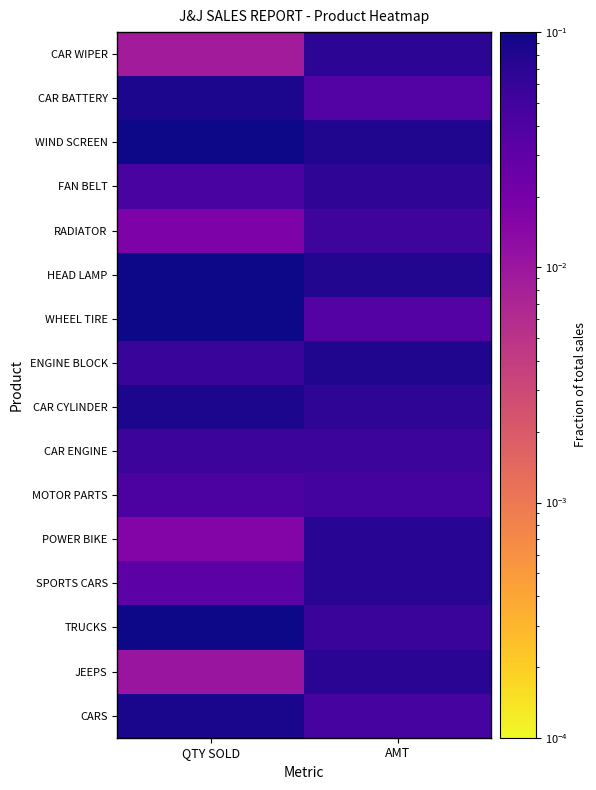

Reading left to right, extract all data points from this chart.

CARS: QTY SOLD=0.1	AMT=0.0
JEEPS: QTY SOLD=0.0	AMT=0.1
TRUCKS: QTY SOLD=0.1	AMT=0.1
SPORTS CARS: QTY SOLD=0.0	AMT=0.1
POWER BIKE: QTY SOLD=0.0	AMT=0.1
MOTOR PARTS: QTY SOLD=0.0	AMT=0.0
CAR ENGINE: QTY SOLD=0.1	AMT=0.1
CAR CYLINDER: QTY SOLD=0.1	AMT=0.1
ENGINE BLOCK: QTY SOLD=0.1	AMT=0.1
WHEEL TIRE: QTY SOLD=0.1	AMT=0.0
HEAD LAMP: QTY SOLD=0.1	AMT=0.1
RADIATOR: QTY SOLD=0.0	AMT=0.1
FAN BELT: QTY SOLD=0.0	AMT=0.1
WIND SCREEN: QTY SOLD=0.1	AMT=0.1
CAR BATTERY: QTY SOLD=0.1	AMT=0.0
CAR WIPER: QTY SOLD=0.0	AMT=0.1